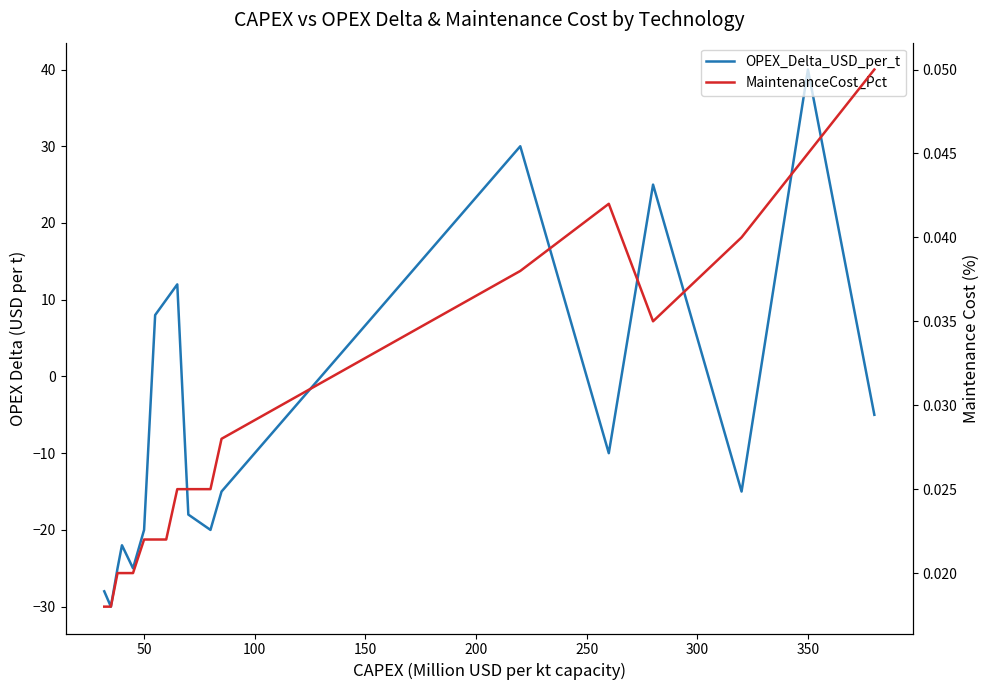

Is the value of MaintenanceCost_Pct at 400 greater than the value of OPEX_Delta_USD_per_t at 200?

Yes